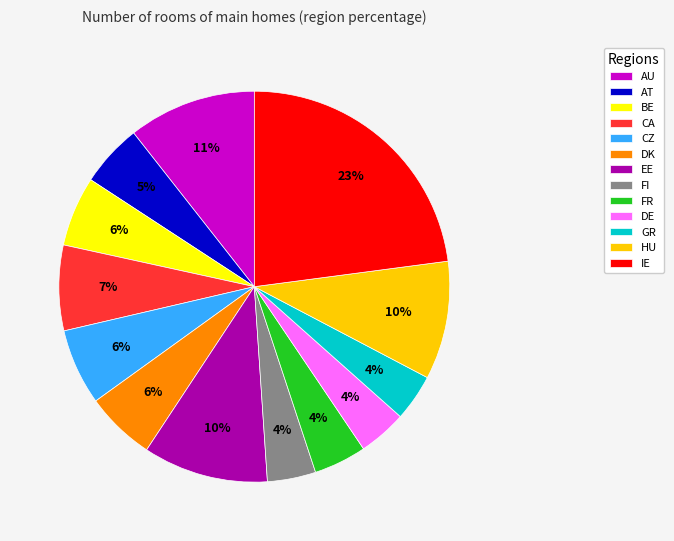

Does any single category account for the majority?

No